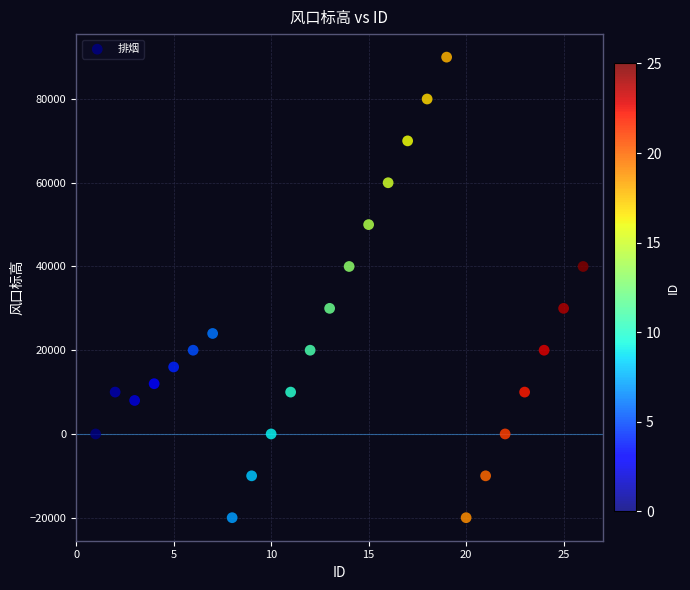

What is the range of X values (max minus min)?

25